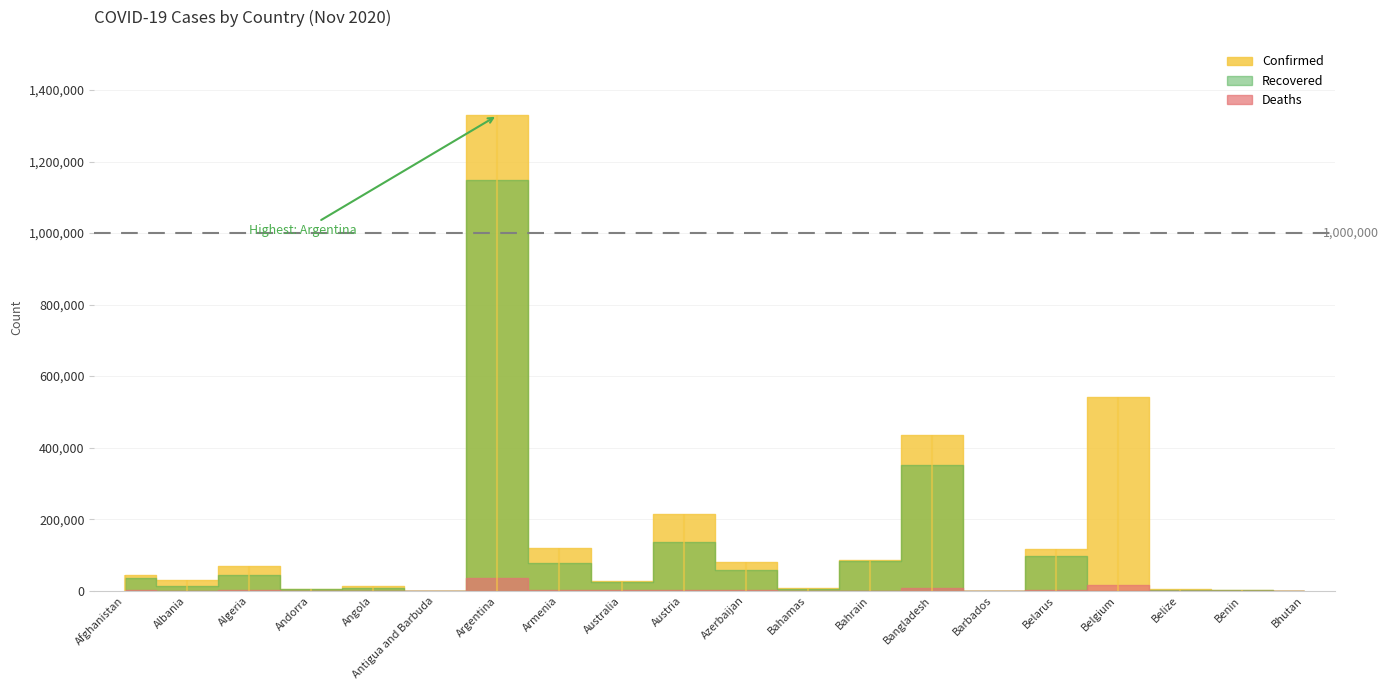

Which category has the lowest value in the Deaths series?

Bhutan